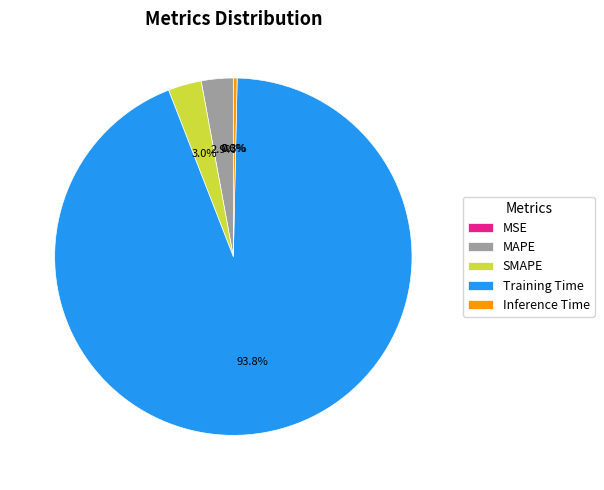

How much of the chart is everything except Inference Time?

99.7%